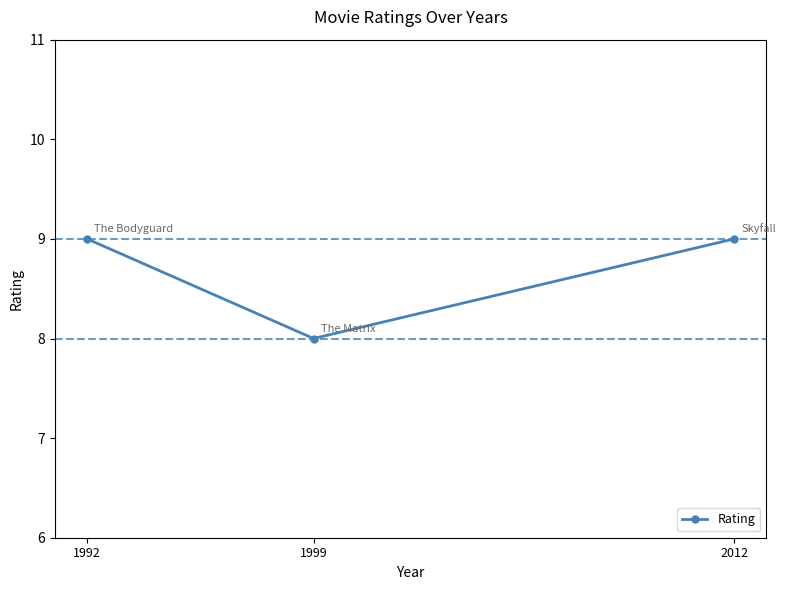

What is the difference between the maximum and minimum values?

1